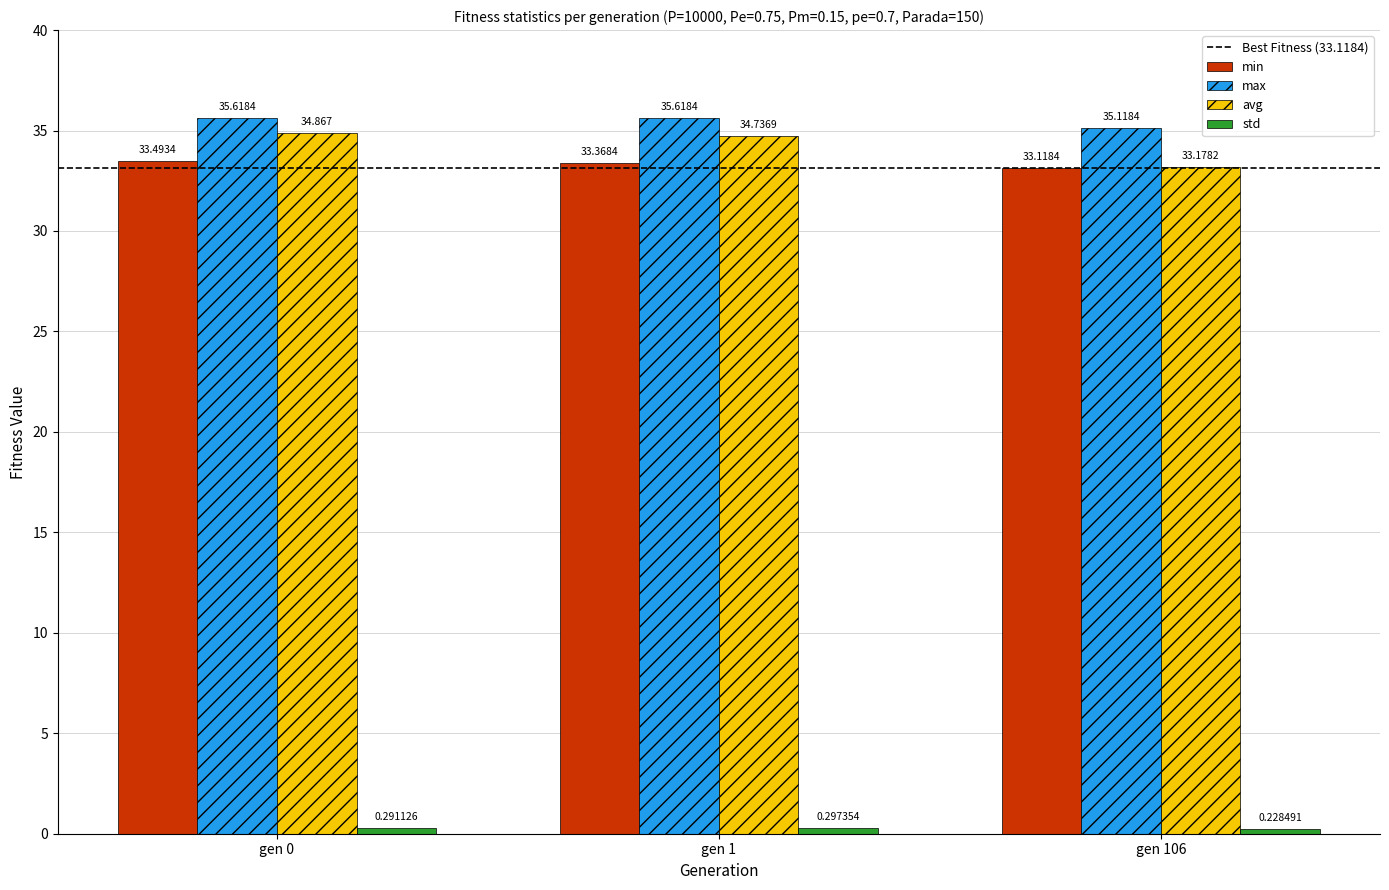

Which series has the largest total across all categories?

max